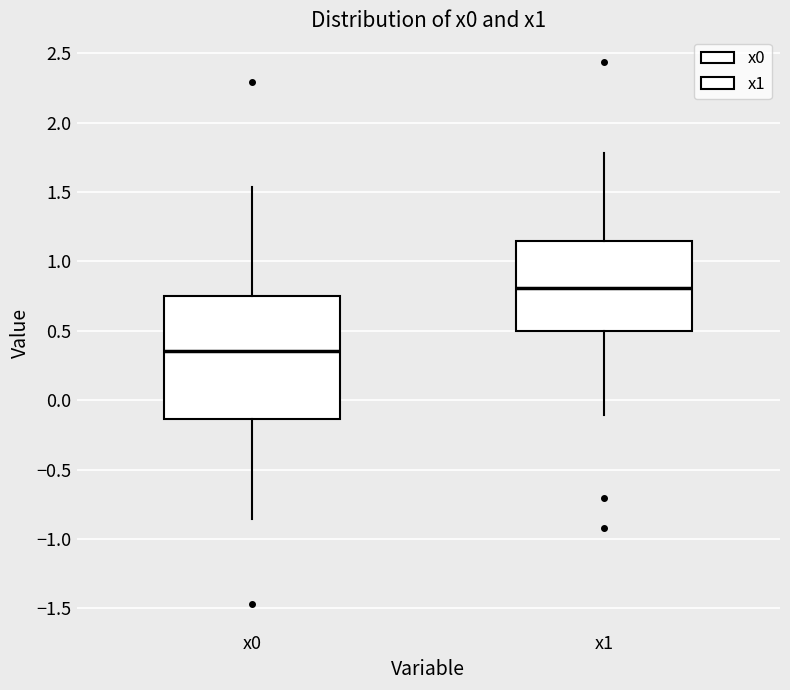

Where does the median line of the box for x1 sit on the y-axis? The values are not printed on the chart, so give them approximately, as read against the axis.

0.80